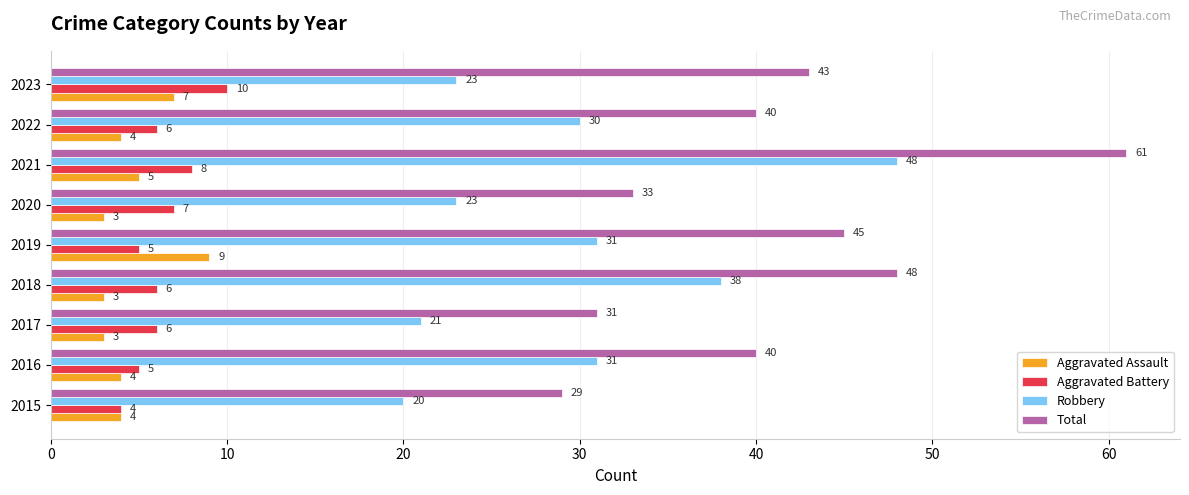

The Total series shows 7 at 2015. True or false?

False